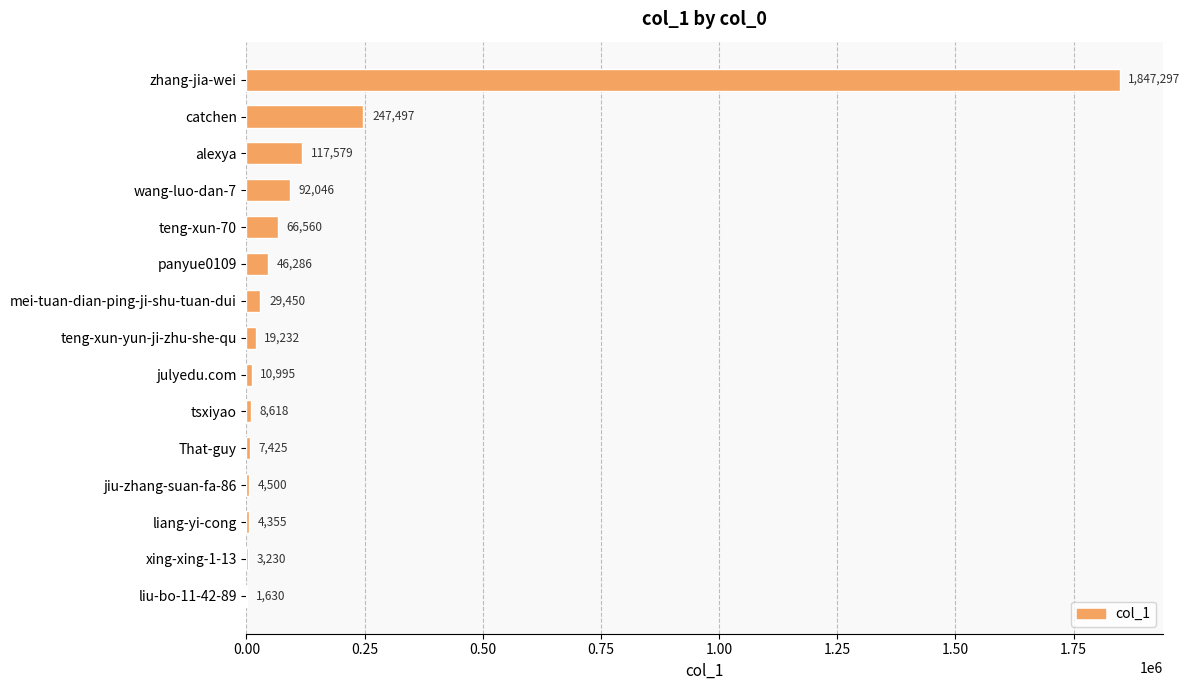

The chart shows a value of 29450 at mei-tuan-dian-ping-ji-shu-tuan-dui. True or false?

True